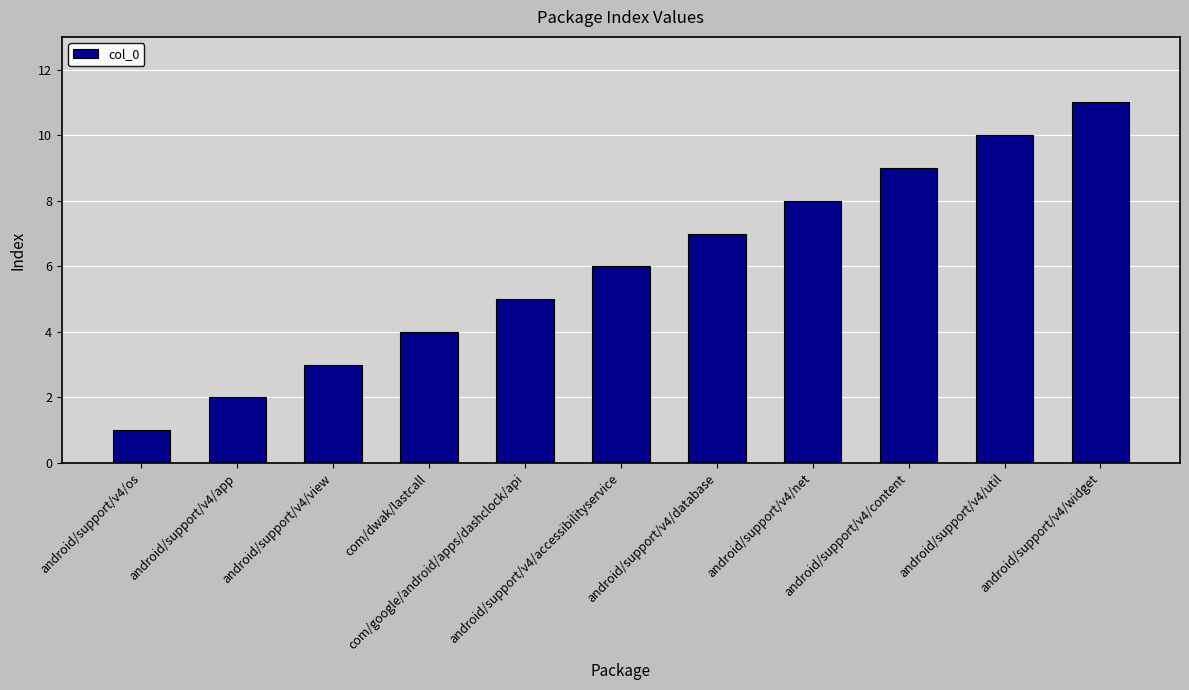

What is the greatest value displayed?

11